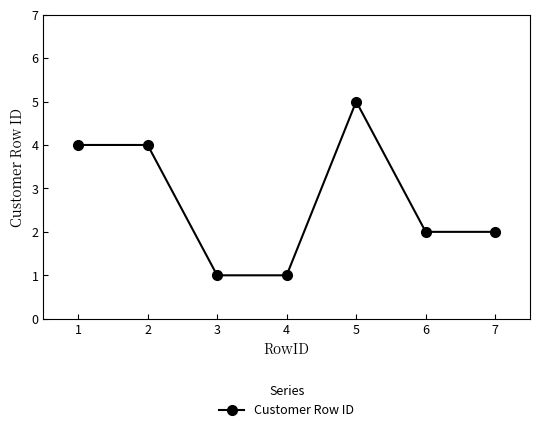

Count the values in the range 1 to 4.

6